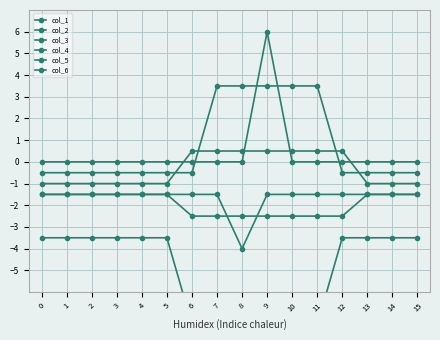

Is the value of col_2 at 3 greater than the value of col_3 at 11?

No